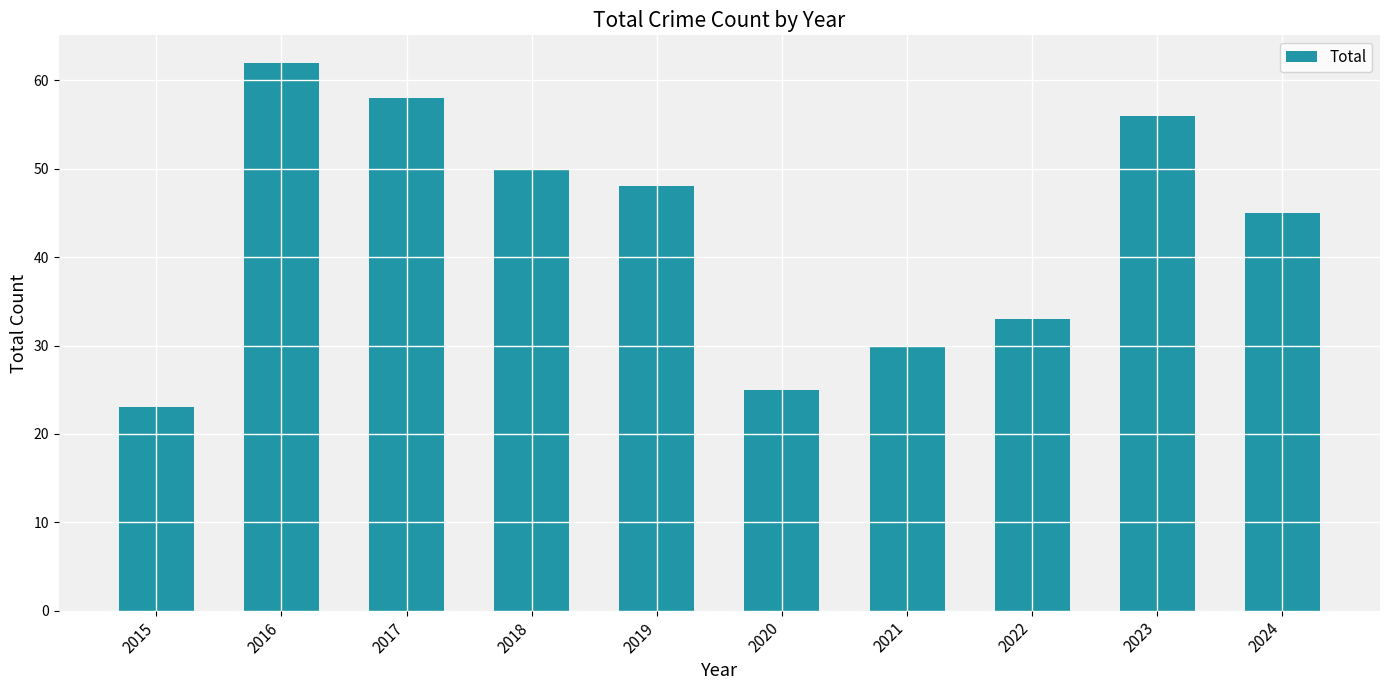

Does the chart contain any negative values?

No